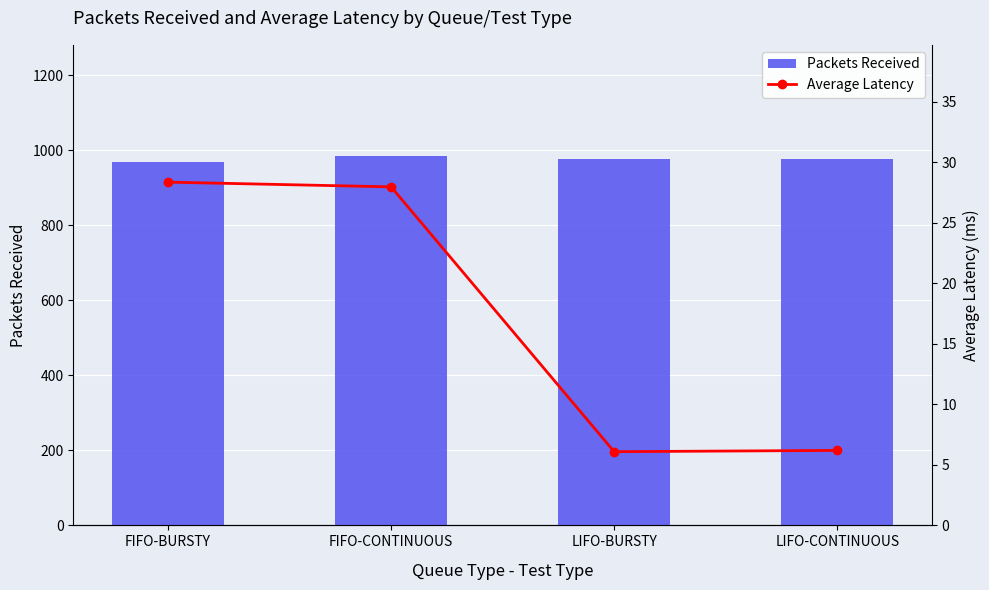

Where does the Packets Received series first go above 977?

FIFO-CONTINUOUS